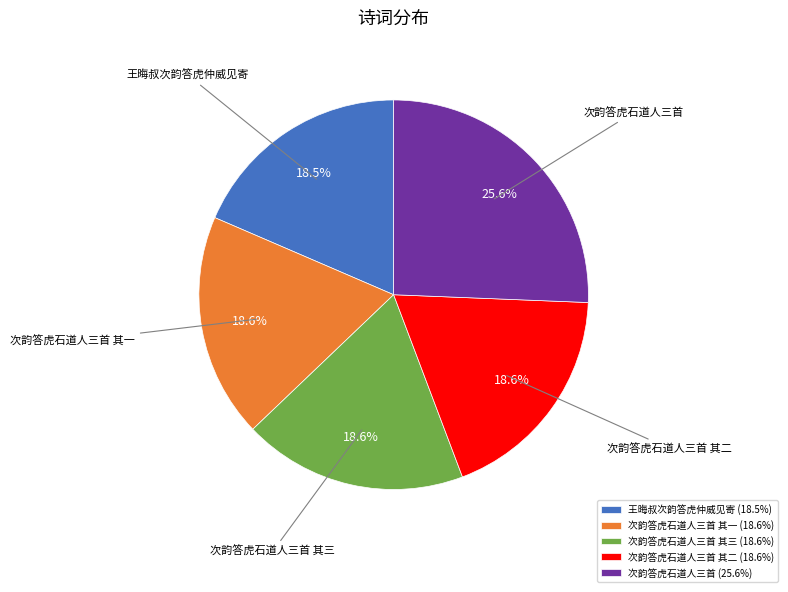

To the nearest percent, what percentage of the pie is 次韵答虎石道人三首?

26%